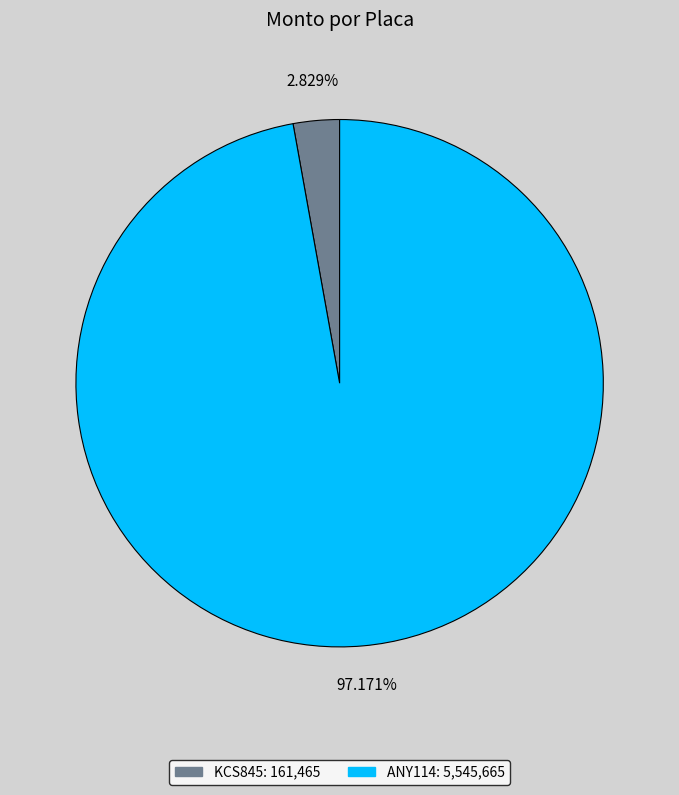

What is the total percentage of ANY114 and KCS845?

100.0%